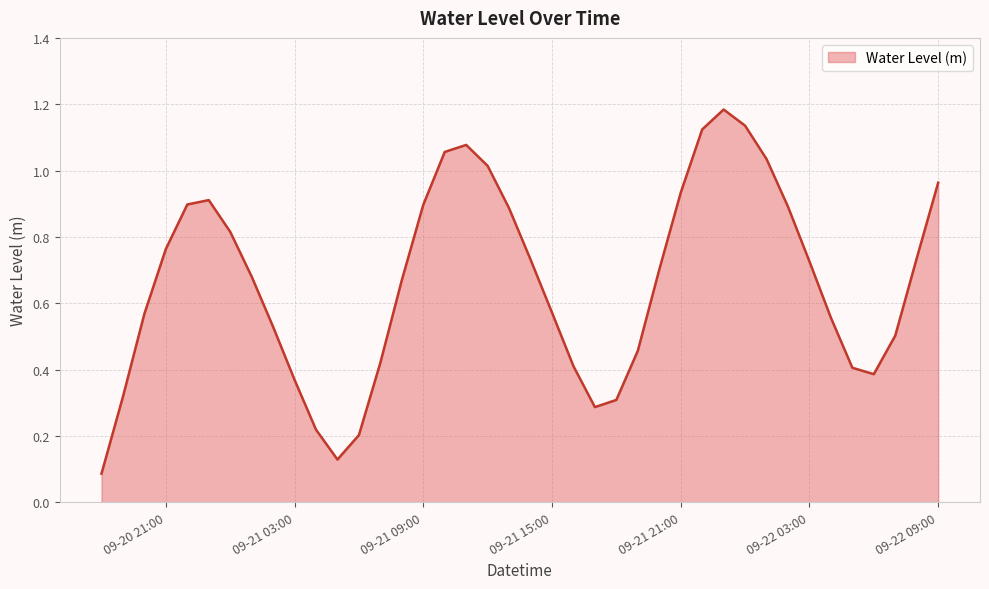

How many lines are shown in the chart?

1